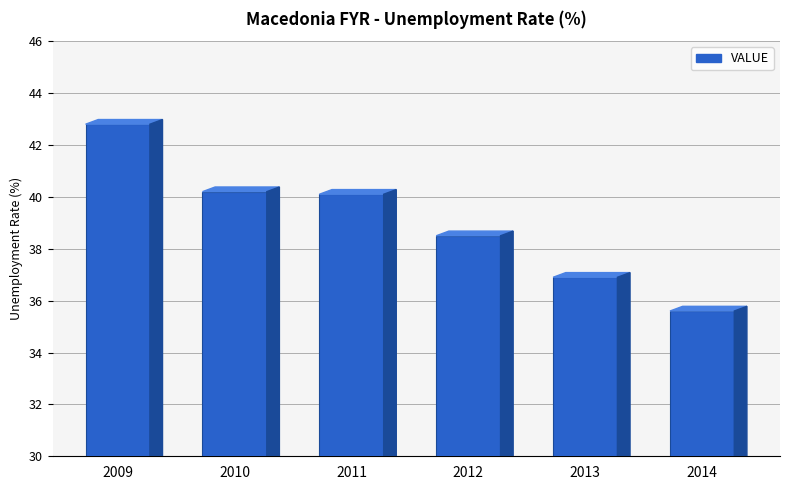

What is the ratio of the value at 2013 to the value at 2009?

0.9